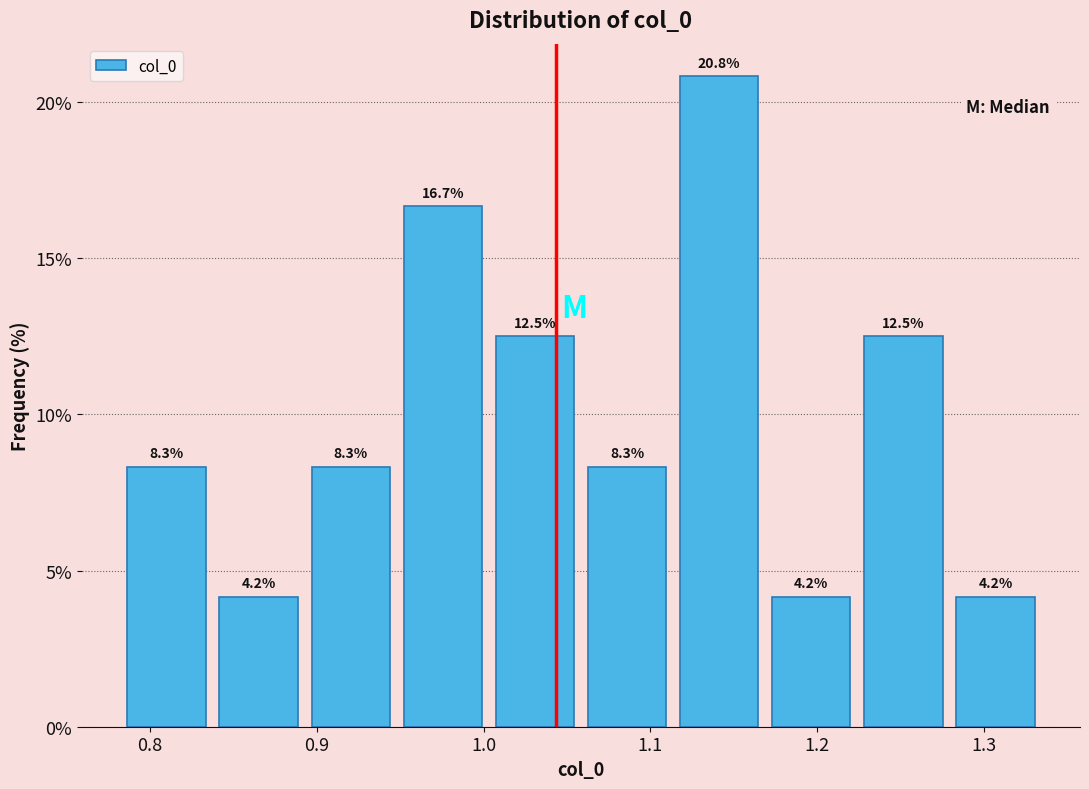

Reading left to right, transcribe this chart: for each bar, give the range it covers on the x-axis and its height. The bar edges are not printed on the chart, so give them approximately, as read against the axis.

0.78 to 0.84: 8.3
0.84 to 0.89: 4.2
0.89 to 0.95: 8.3
0.95 to 1.00: 16.7
1.00 to 1.06: 12.5
1.06 to 1.11: 8.3
1.11 to 1.17: 20.8
1.17 to 1.22: 4.2
1.22 to 1.28: 12.5
1.28 to 1.33: 4.2